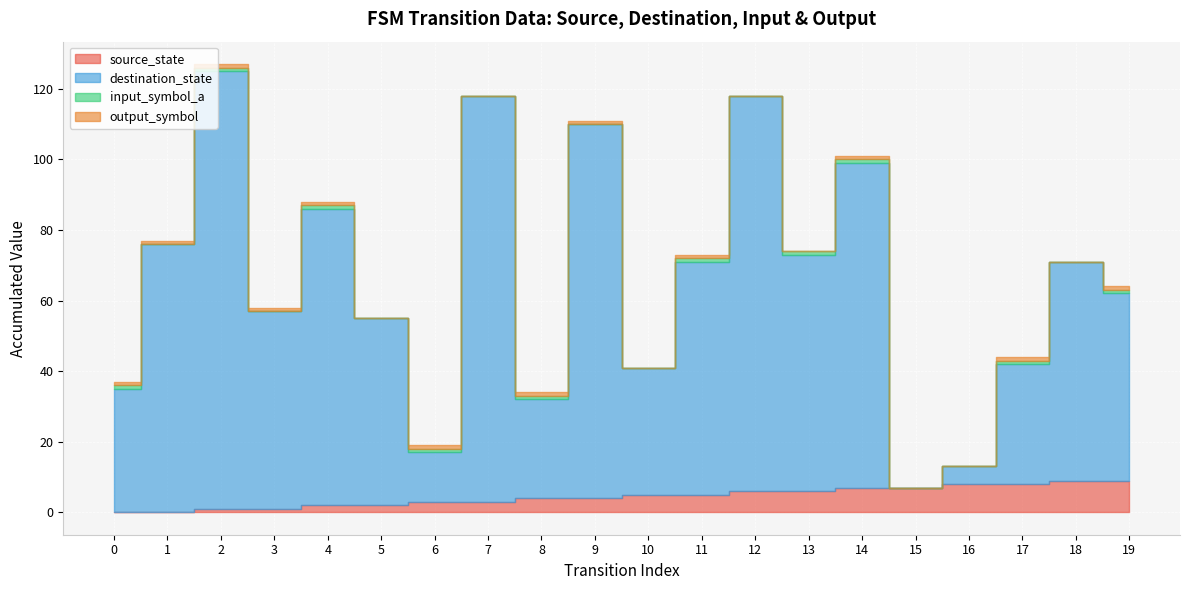

At which category is the sum across all series the highest?

2